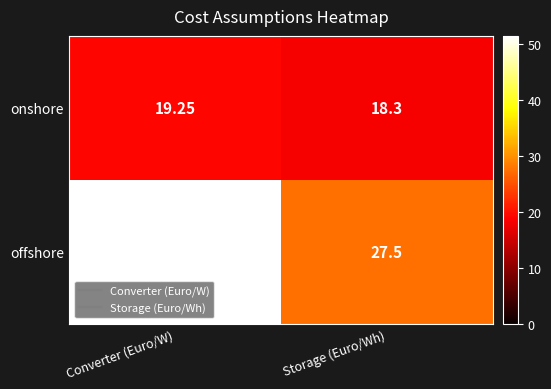

Which category has the lowest value in the offshore series?

Storage (Euro/Wh)